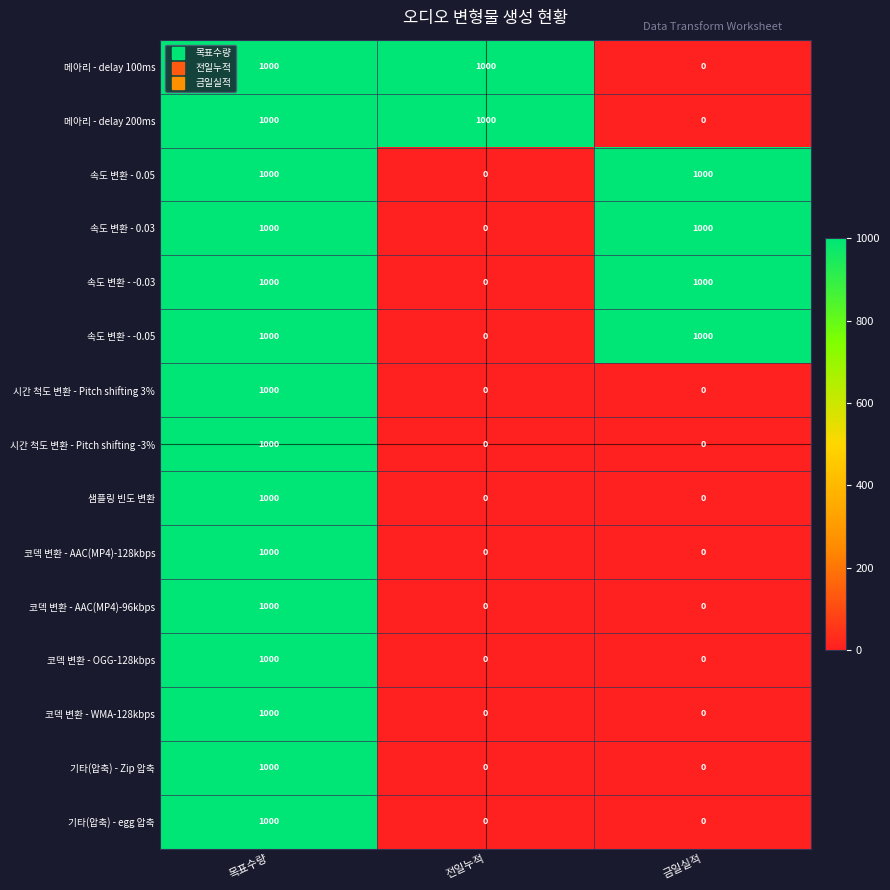

The value of 시간 척도 변환 - Pitch shifting 3% at 금일실적 is 494. True or false?

False